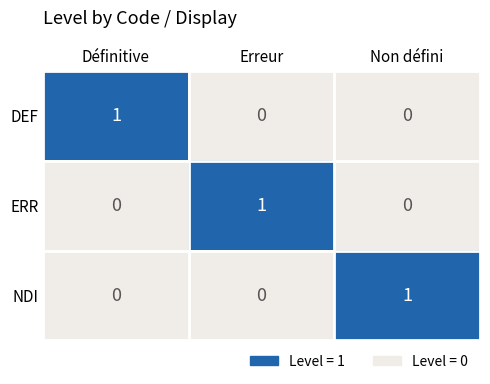

Reading left to right, list all the values displayed in this chart.

DEF: Définitive=1	Erreur=0	Non défini=0
ERR: Définitive=0	Erreur=1	Non défini=0
NDI: Définitive=0	Erreur=0	Non défini=1